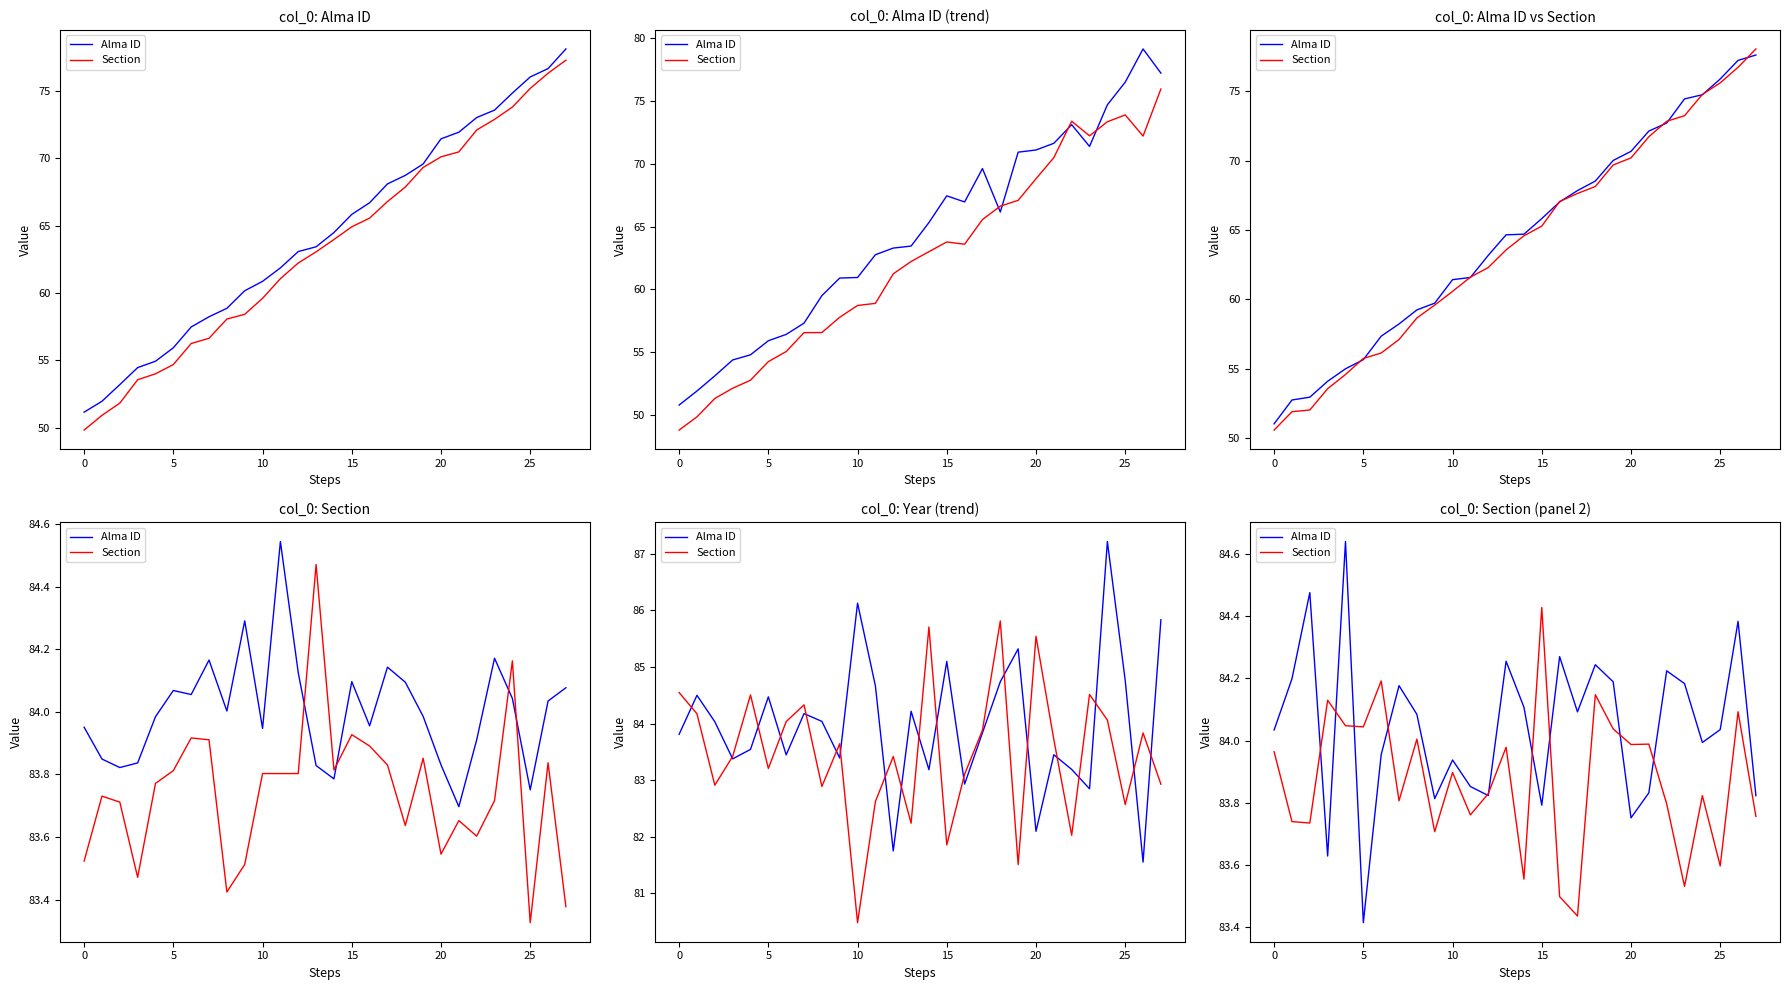

Reading left to right, extract all data points from this chart.

Alma ID: 84.0	84.2	84.5	83.6	84.6	83.4	84.0	84.2	84.1	83.8	83.9	83.9	83.8	84.3	84.1	83.8	84.3	84.1	84.2	84.2	83.8	83.8	84.2	84.2	84.0	84.0	84.4	83.8
Section: 84.0	83.7	83.7	84.1	84.0	84.0	84.2	83.8	84.0	83.7	83.9	83.8	83.8	84.0	83.6	84.4	83.5	83.4	84.1	84.0	84.0	84.0	83.8	83.5	83.8	83.6	84.1	83.8